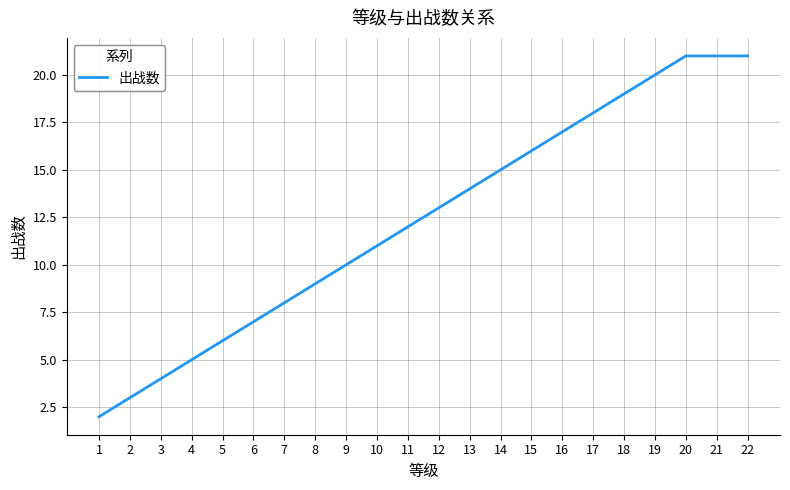

The chart shows a value of 6 at 5. True or false?

True